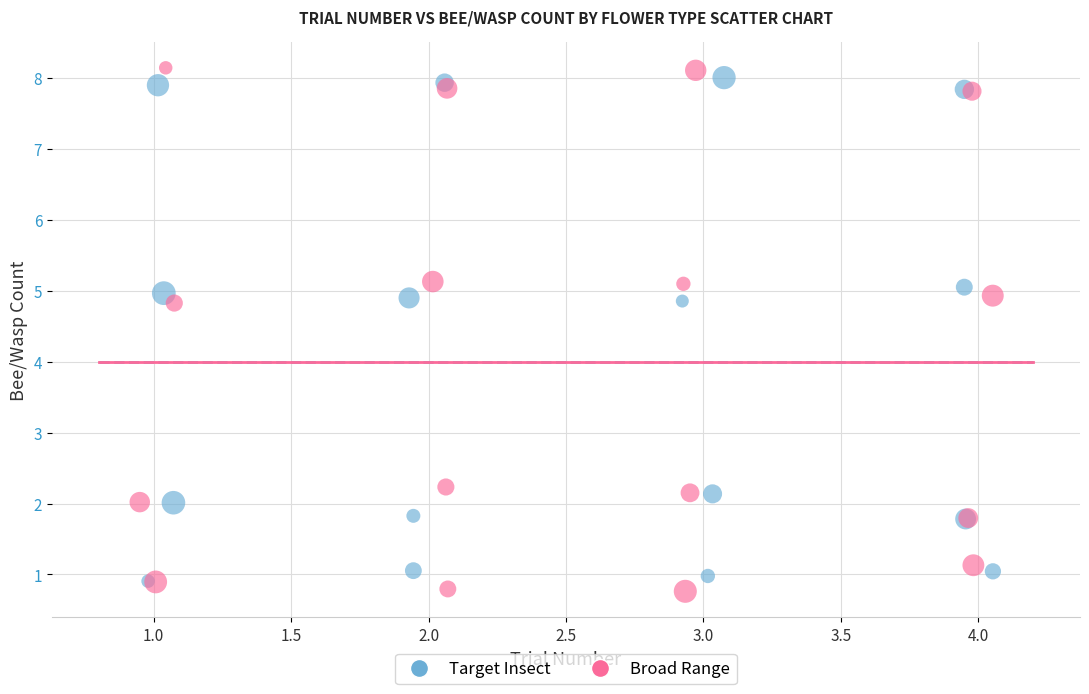

Which series contains the highest Y value?

Broad Range